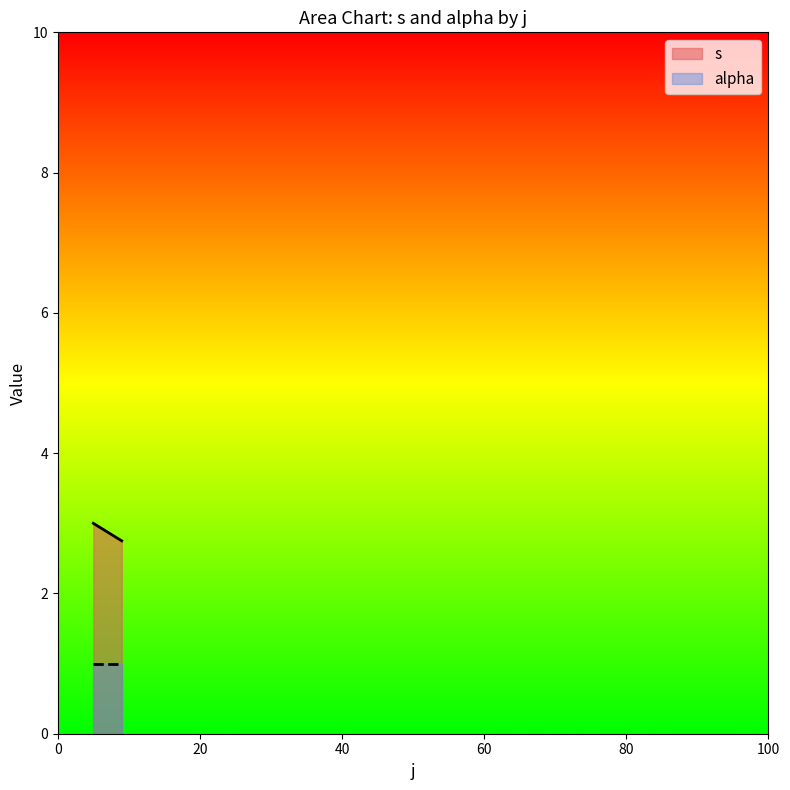

Does the chart have visible grid lines?

No